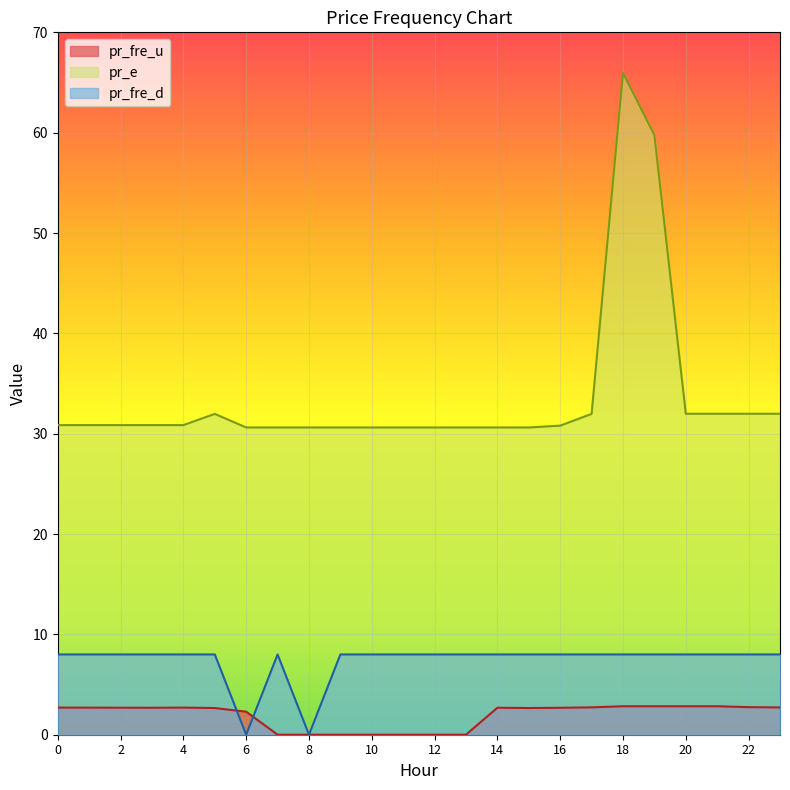

At which label does pr_fre_u reach its minimum?

9